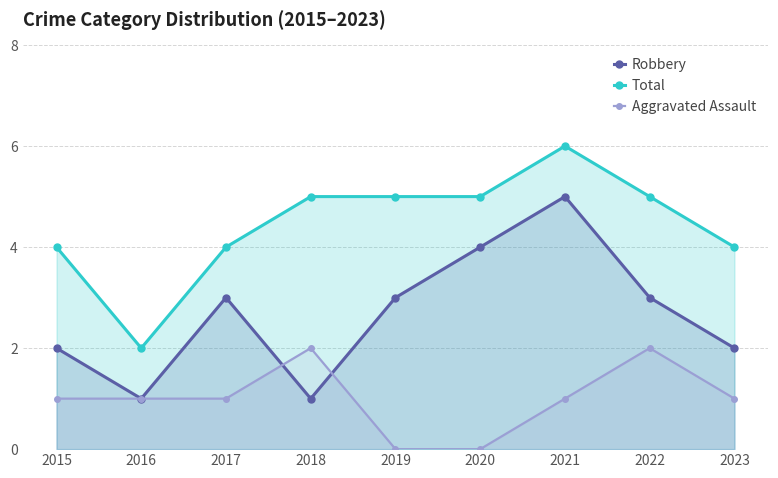

Reading left to right, transcribe all the data shown in this chart.

Robbery: 2	1	3	1	3	4	5	3	2
Total: 4	2	4	5	5	5	6	5	4
Aggravated Assault: 1	1	1	2	0	0	1	2	1